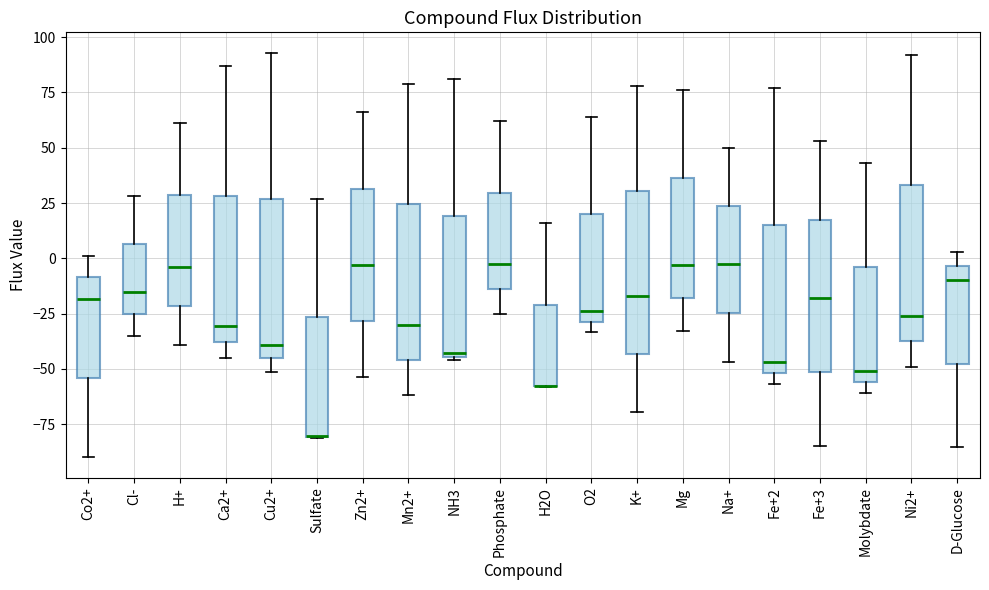

Reading left to right, transcribe this box plot: for each box, give where its median line is, the range the box spans, and where its two whiskers end, as read against the y-axis. The values are not printed on the chart, so give them approximately, as read against the axis.

Co2+: median -20, box -55 to -10, whiskers -90 to 0
Cl-: median -15, box -25 to 5, whiskers -35 to 30
H+: median -5, box -20 to 30, whiskers -40 to 60
Ca2+: median -30, box -40 to 30, whiskers -45 to 85
Cu2+: median -40, box -45 to 25, whiskers -50 to 95
Sulfate: median -80 (drawn on the box's lower edge), box -80 to -25, whiskers -80 to 25
Zn2+: median -5, box -30 to 30, whiskers -55 to 65
Mn2+: median -30, box -45 to 25, whiskers -60 to 80
NH3: median -45 (just above the box's lower edge), box -45 to 20, whiskers -45 (just below the box's lower edge) to 80
Phosphate: median -5, box -15 to 30, whiskers -25 to 60
H2O: median -60 (drawn on the box's lower edge), box -60 to -20, whiskers -60 to 15
O2: median -25, box -30 to 20, whiskers -35 to 65
K+: median -15, box -45 to 30, whiskers -70 to 80
Mg: median -5, box -20 to 35, whiskers -35 to 75
Na+: median 0, box -25 to 25, whiskers -45 to 50
Fe+2: median -45, box -50 to 15, whiskers -55 to 75
Fe+3: median -20, box -50 to 20, whiskers -85 to 55
Molybdate: median -50, box -55 to -5, whiskers -60 to 45
Ni2+: median -25, box -35 to 35, whiskers -50 to 90
D-Glucose: median -10, box -50 to -5, whiskers -85 to 5